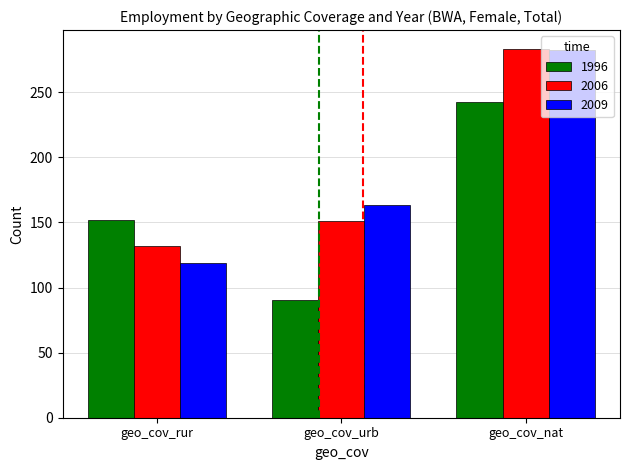

How many data points in 2009 are less than 163?

1